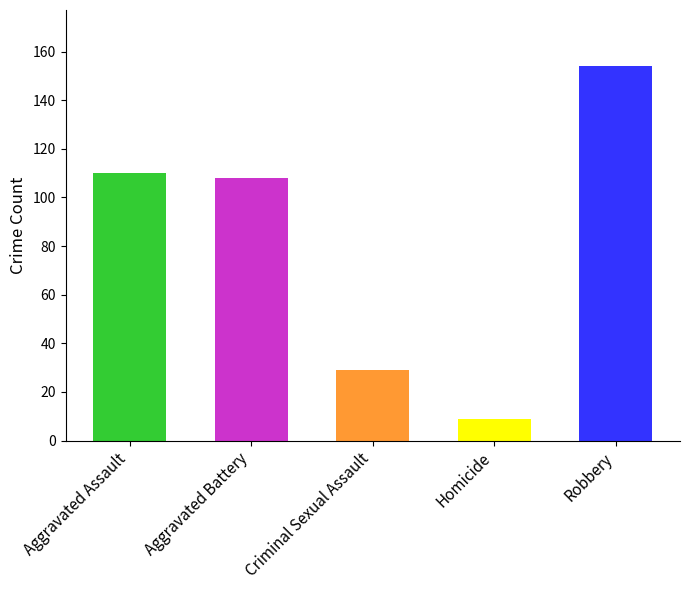

What is the change in value from Aggravated Battery to Homicide?

-99